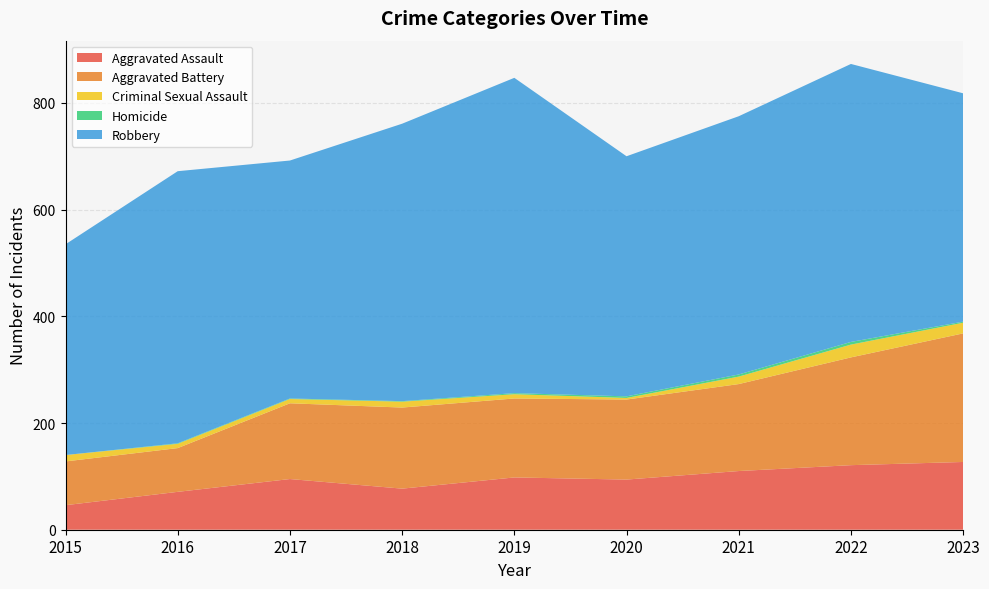

Reading right to left, list all the values displayed in this chart.

Aggravated Assault: 127	121	110	94	98	77	95	71	46
Aggravated Battery: 241	202	163	150	148	152	142	82	82
Criminal Sexual Assault: 20	24	14	3	8	11	8	8	12
Homicide: 2	5	4	3	2	1	1	1	0
Robbery: 428	521	484	450	591	520	446	510	395